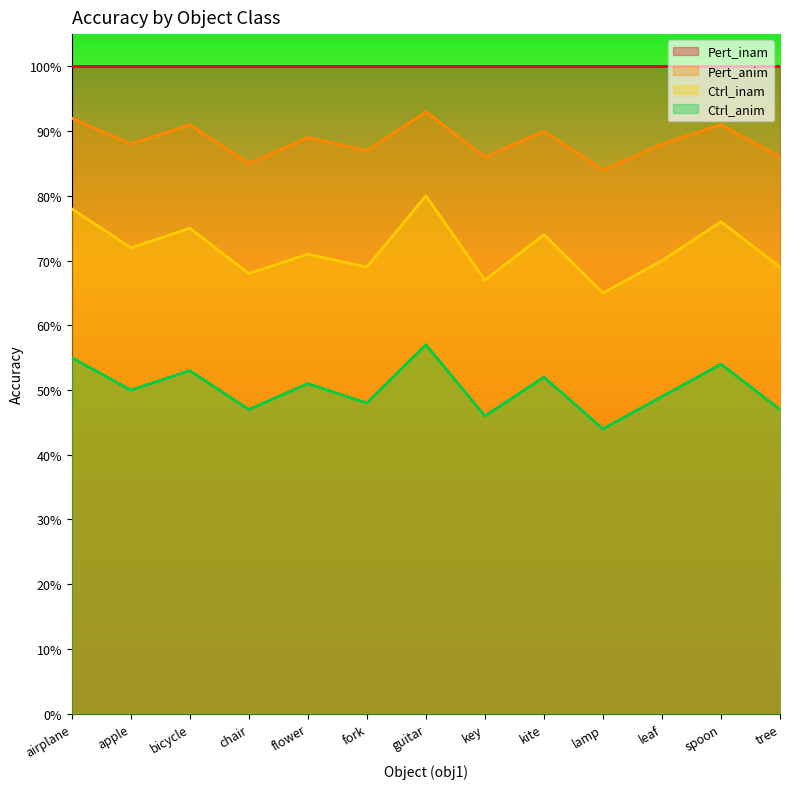

What is the spread (max minus min) of values at leaf?

0.4